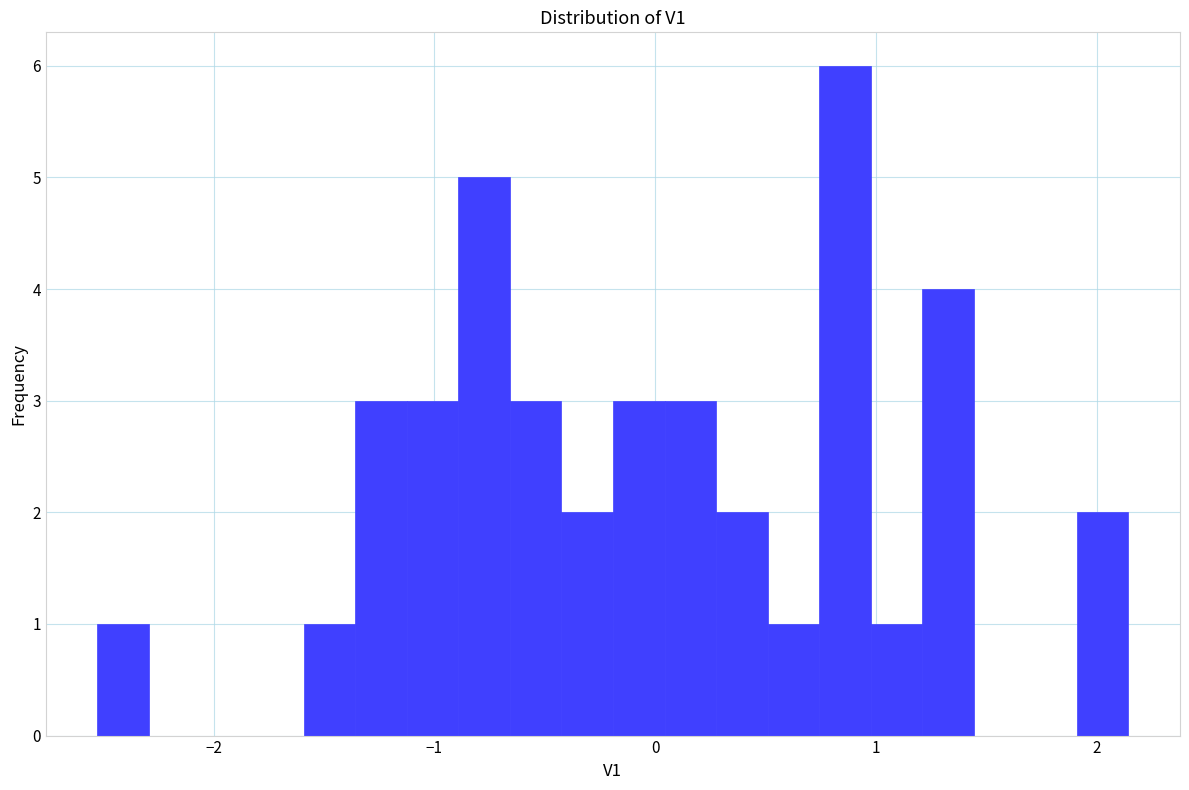

Around what value on the x-axis is the tallest bar? Give the approximate position of its centre, as read against the axis.

0.9